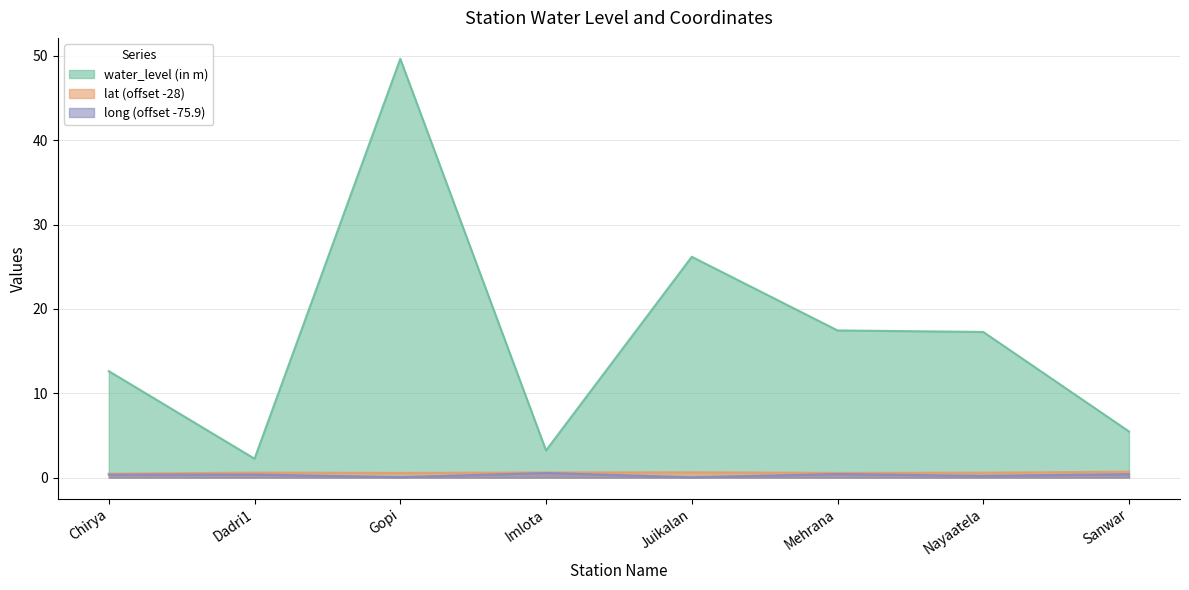

At which category is the sum across all series the highest?

Gopi